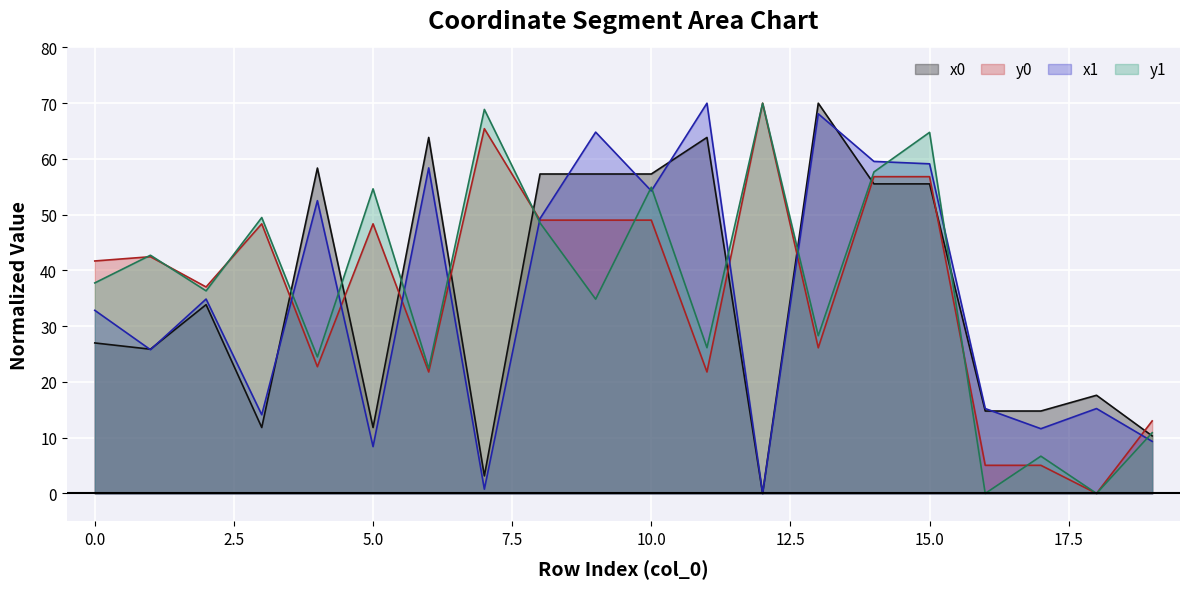

Which category has the highest value across all series?

13